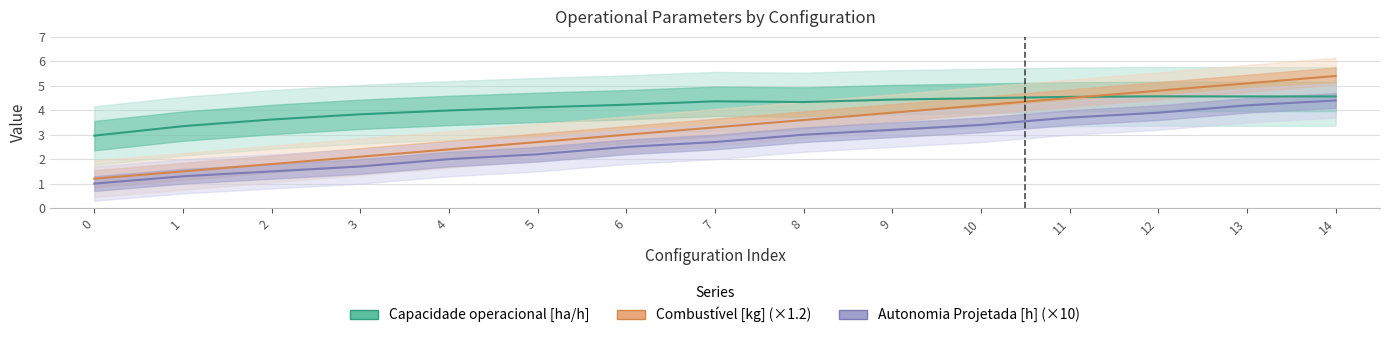

How many series are shown in this chart?

3